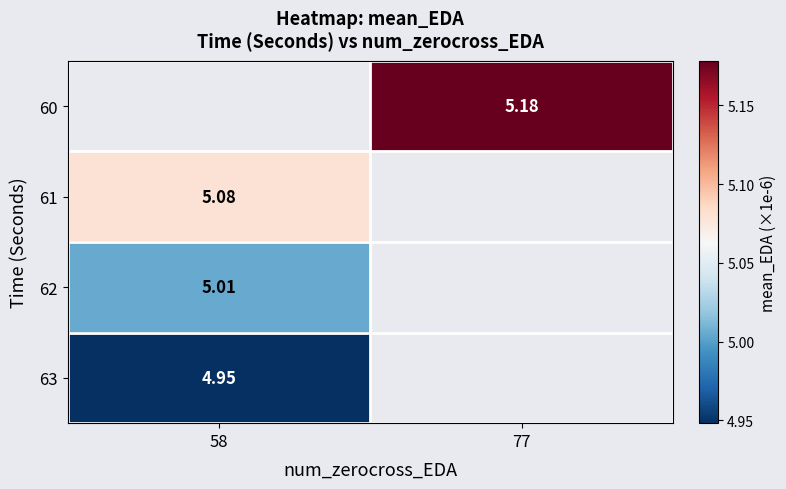

Is it true that 63 equals 4.9 at 58?

True